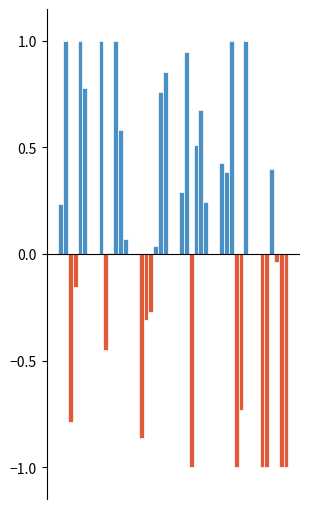

What is the greatest value displayed?

1.0